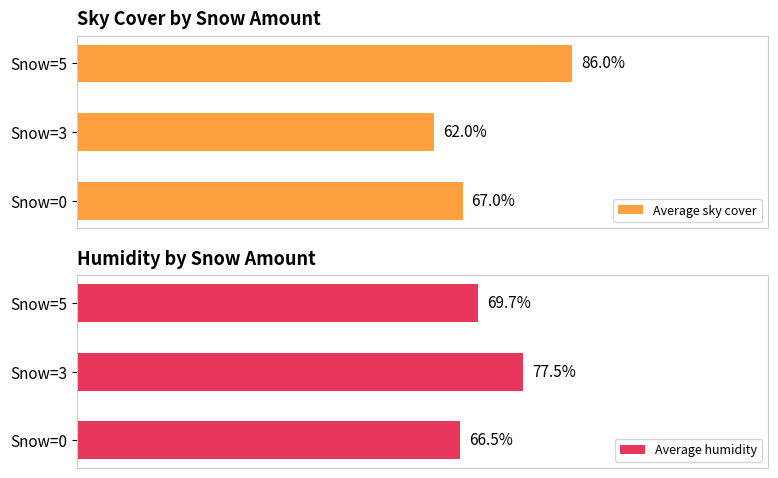

What are all the series names shown in the legend?

Average sky cover, Average humidity